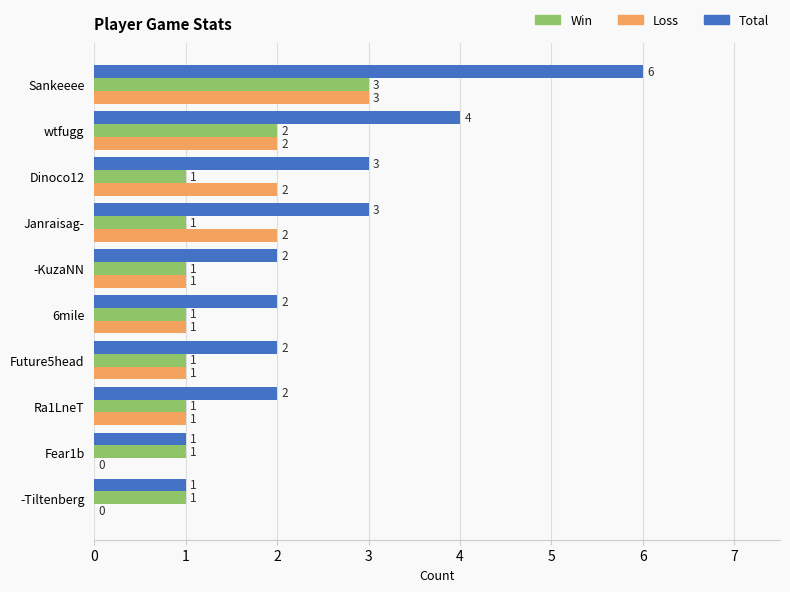

What are all the series names shown in the legend?

Win, Loss, Total